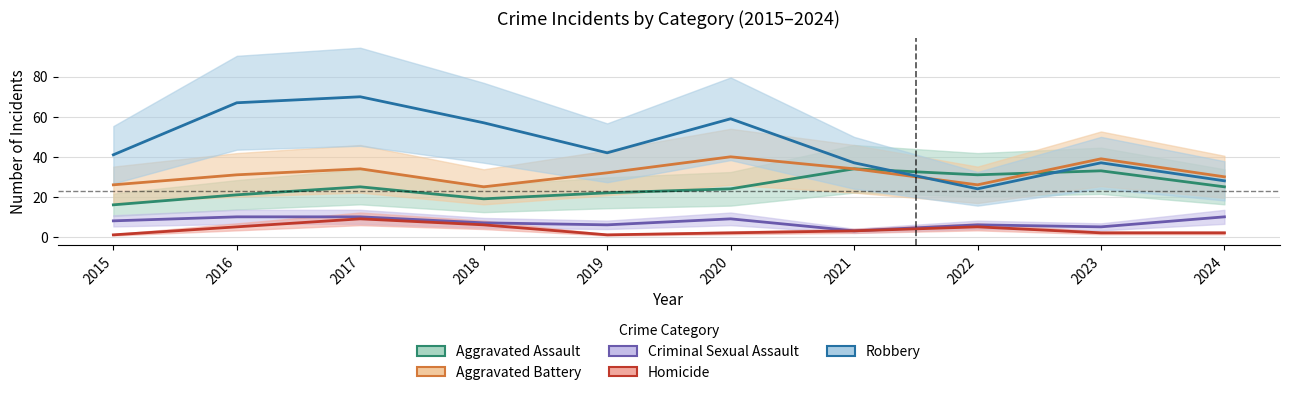

What are all the series names shown in the legend?

Aggravated Assault, Aggravated Battery, Criminal Sexual Assault, Homicide, Robbery